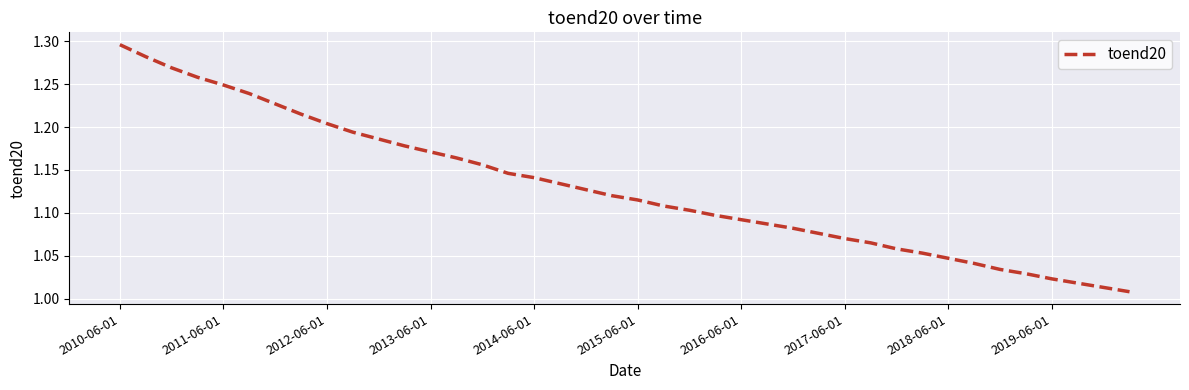

What is the difference between the maximum and minimum values?

0.3